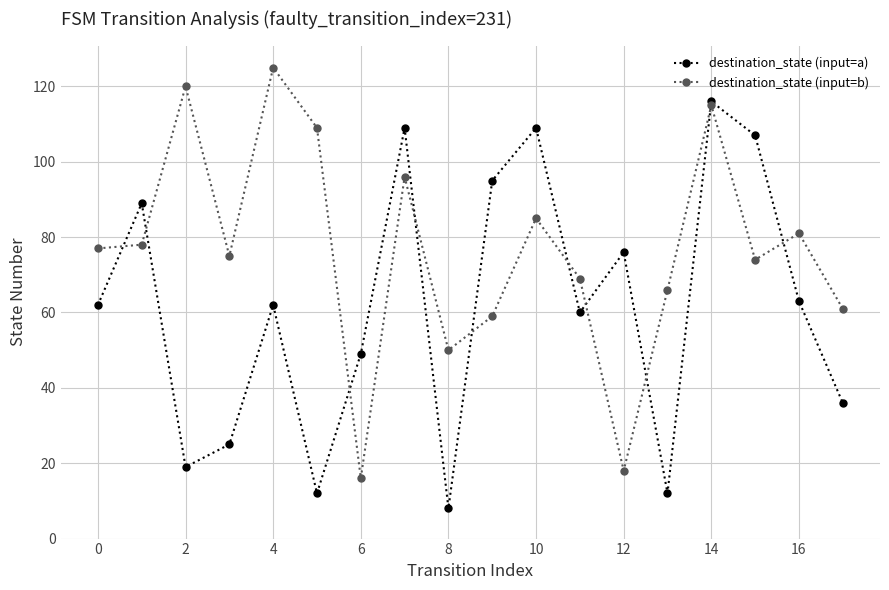

Count the number of categories in the chart.

18